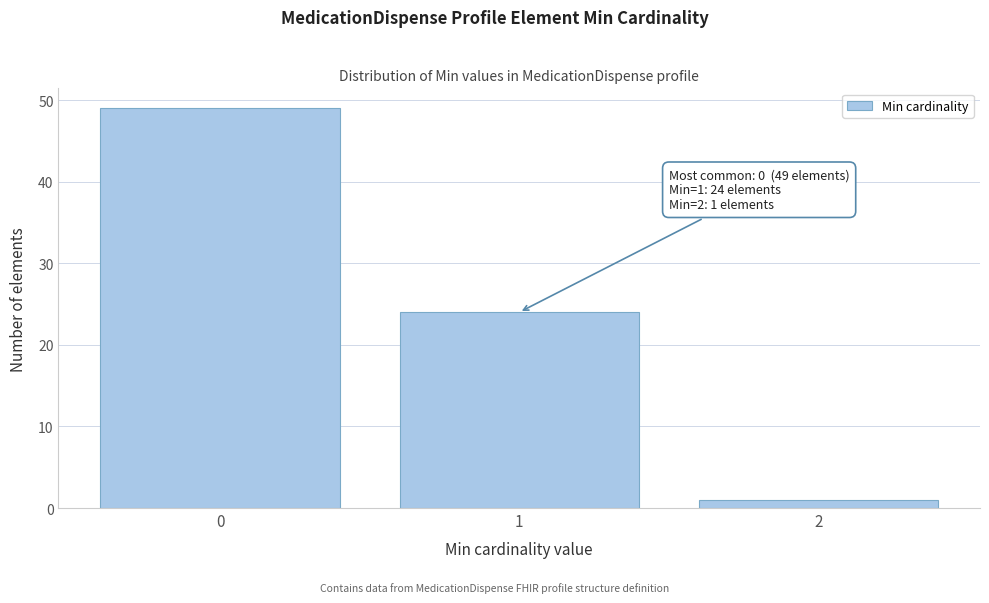

Reading right to left, extract all data points from this chart.

2=1	1=24	0=49